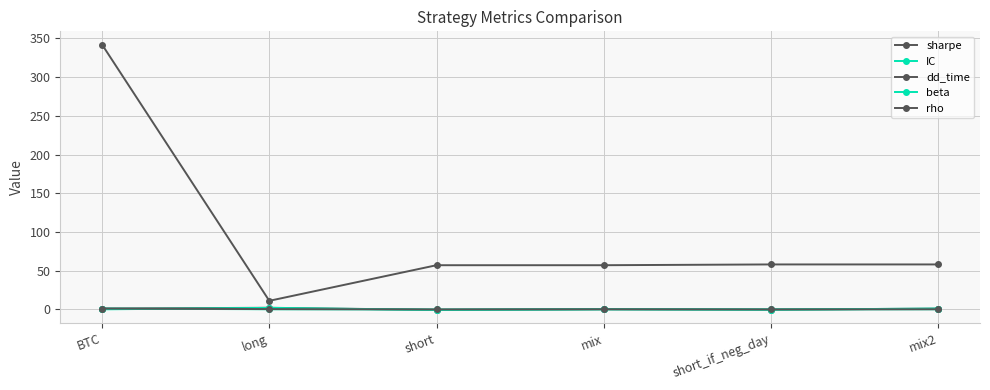

Does the chart have visible grid lines?

Yes